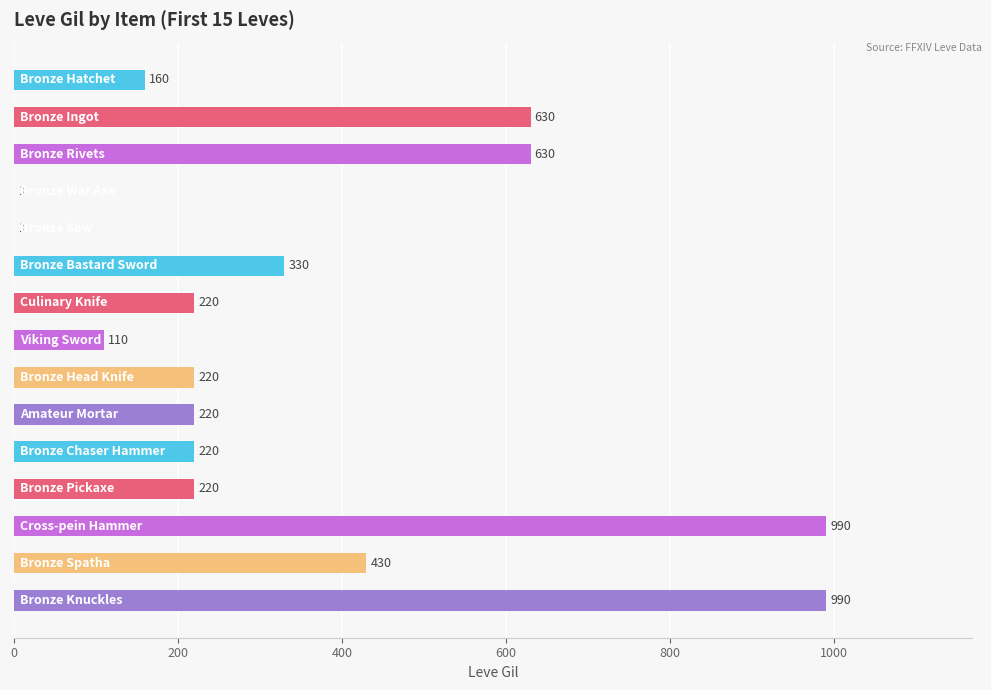

What is the greatest value displayed?

990